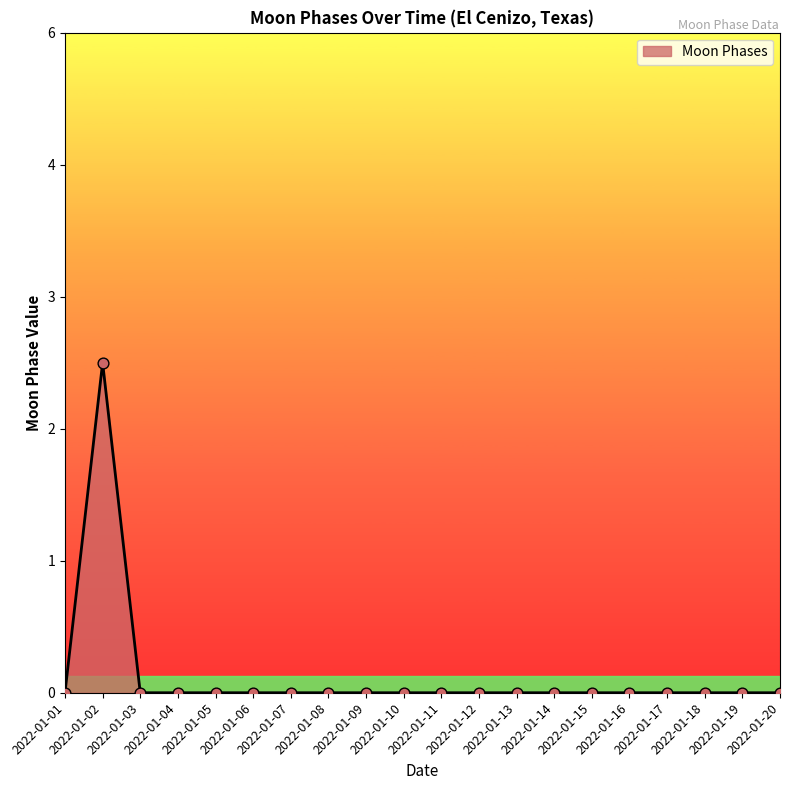

Which has a higher value, 2022-01-05 or 2022-01-13?

2022-01-05